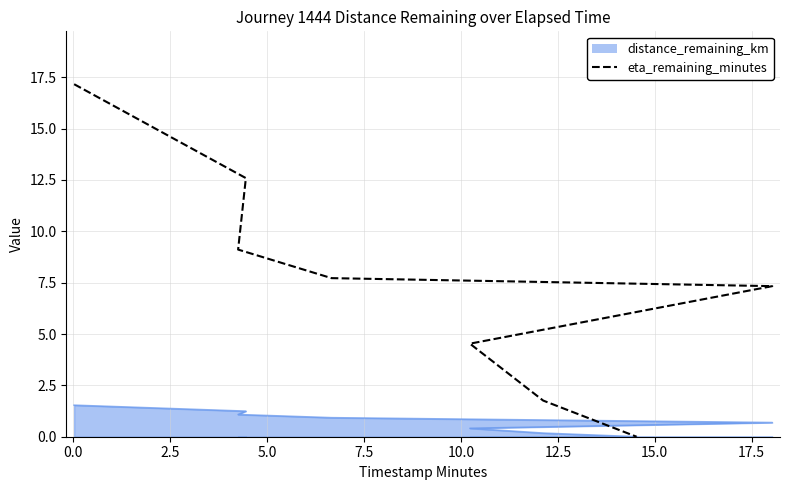

The value at 10.0 is 4.5. True or false?

True